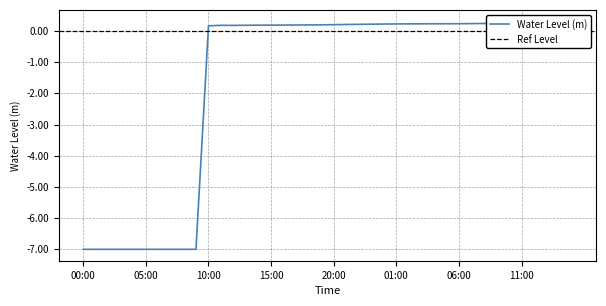

Rank the categories by value from lowest to highest.

2024-10-25 00:00, 2024-10-25 01:00, 2024-10-25 02:00, 2024-10-25 03:00, 2024-10-25 04:00, 2024-10-25 05:00, 2024-10-25 06:00, 2024-10-25 07:00, 2024-10-25 08:00, 2024-10-25 09:00, 2024-10-25 10:00, 2024-10-25 12:00, 2024-10-25 11:00, 2024-10-25 13:00, 2024-10-25 15:00, 2024-10-25 14:00, 2024-10-25 16:00, 2024-10-25 17:00, 2024-10-25 18:00, 2024-10-25 19:00, 2024-10-25 20:00, 2024-10-25 21:00, 2024-10-25 22:00, 2024-10-25 23:00, 2024-10-26 00:00, 2024-10-26 01:00, 2024-10-26 02:00, 2024-10-26 03:00, 2024-10-26 04:00, 2024-10-26 05:00, 2024-10-26 06:00, 2024-10-26 07:00, 2024-10-26 08:00, 2024-10-26 09:00, 2024-10-26 10:00, 2024-10-26 11:00, 2024-10-26 12:00, 2024-10-26 13:00, 2024-10-26 14:00, 2024-10-26 15:00